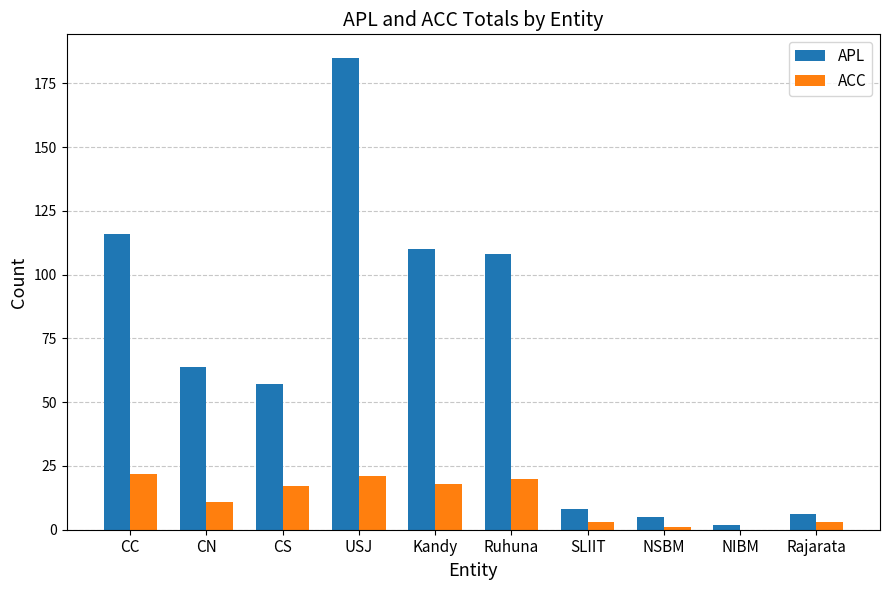

How many groups of bars are there?

10